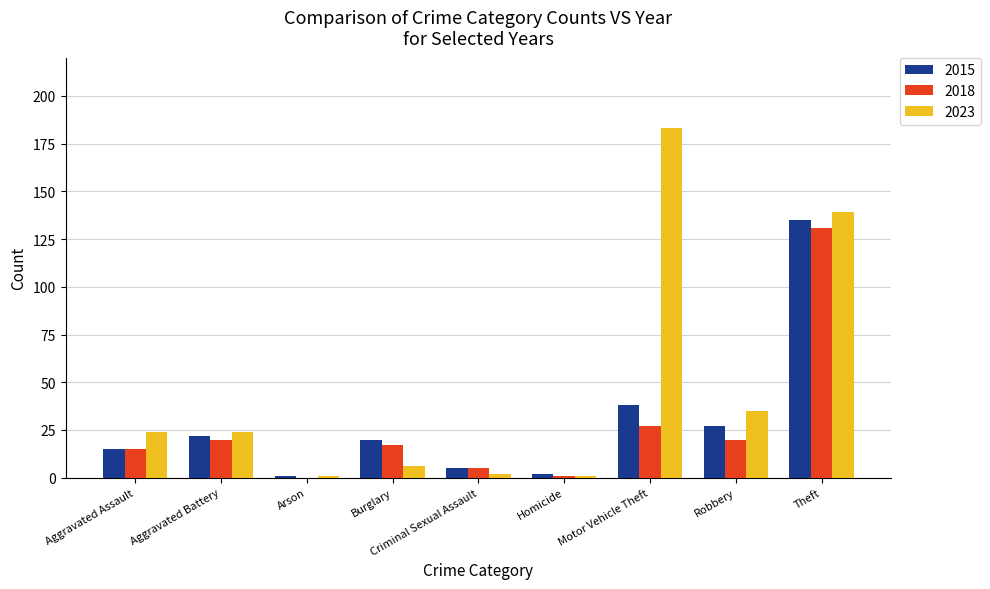

What is the difference between the 2018 values at Criminal Sexual Assault and Burglary?

12